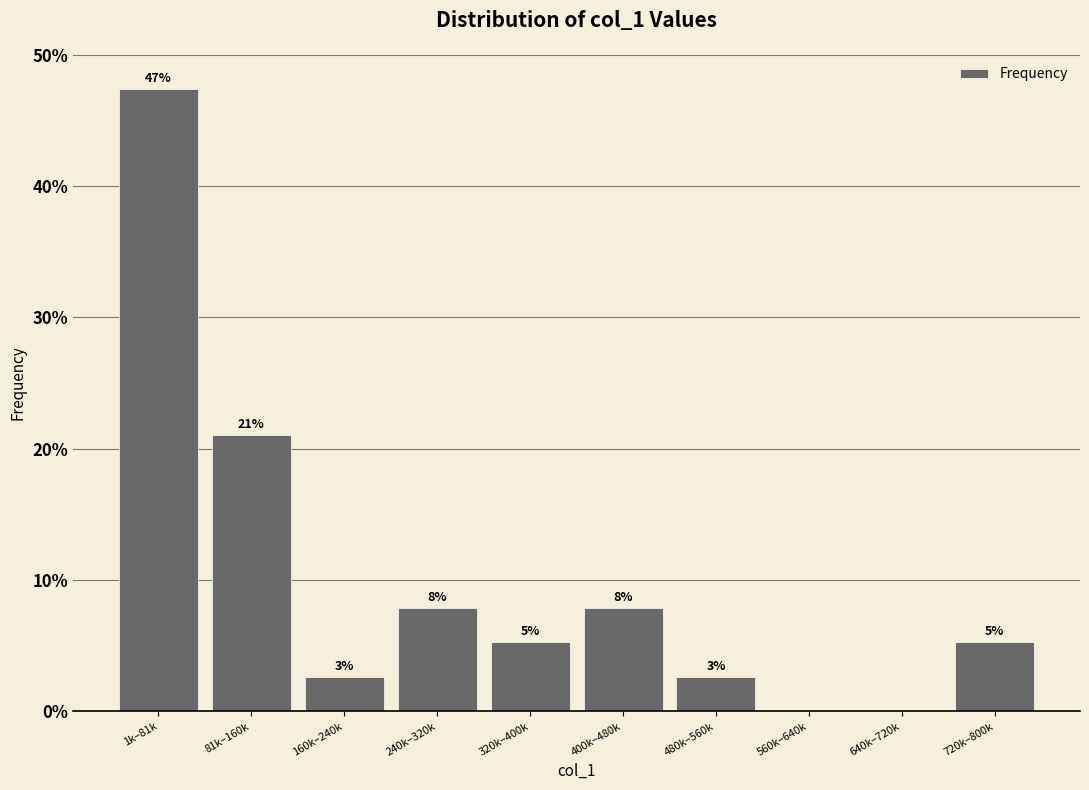

Are the bars horizontal?

No